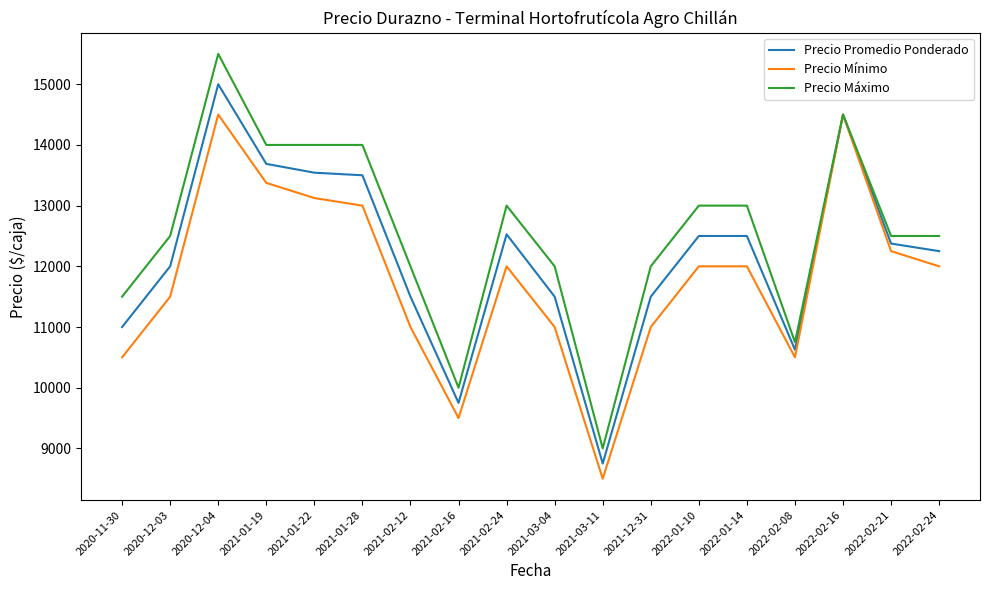

The value of Precio Máximo at 2022-01-10 is 13000.0. True or false?

True